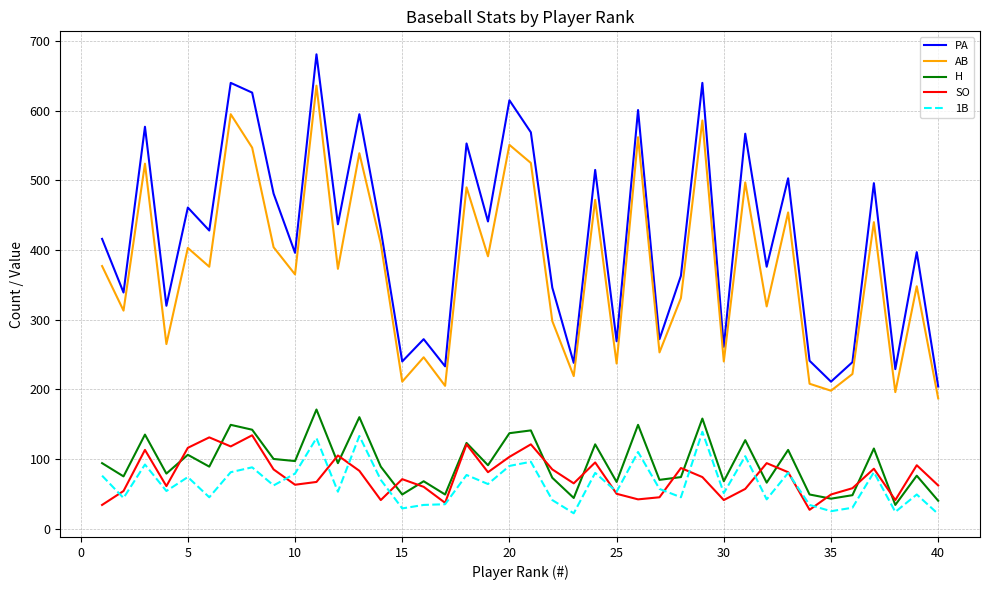

What is the minimum value shown in the chart?

21